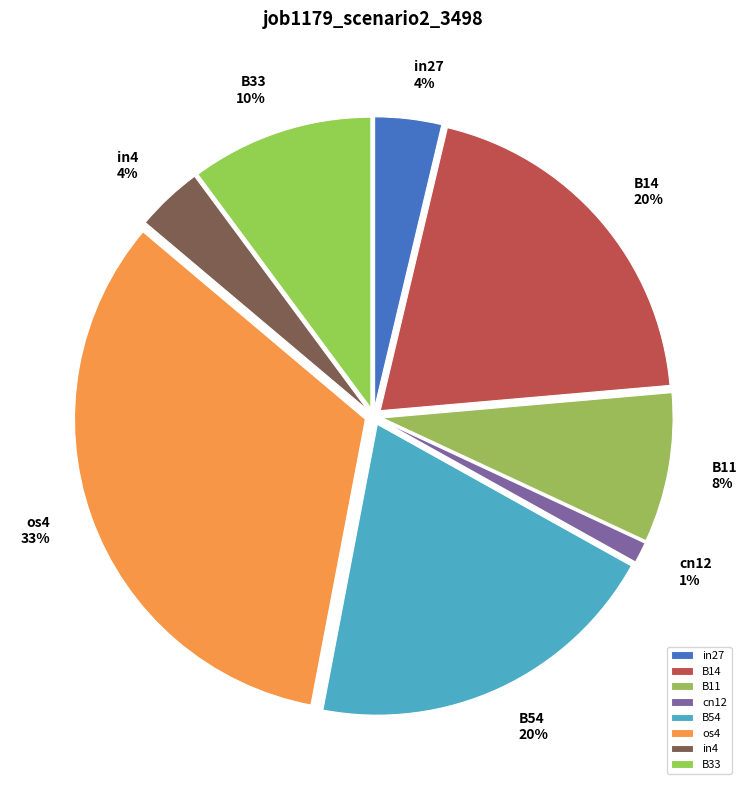

Does any single category account for the majority?

No